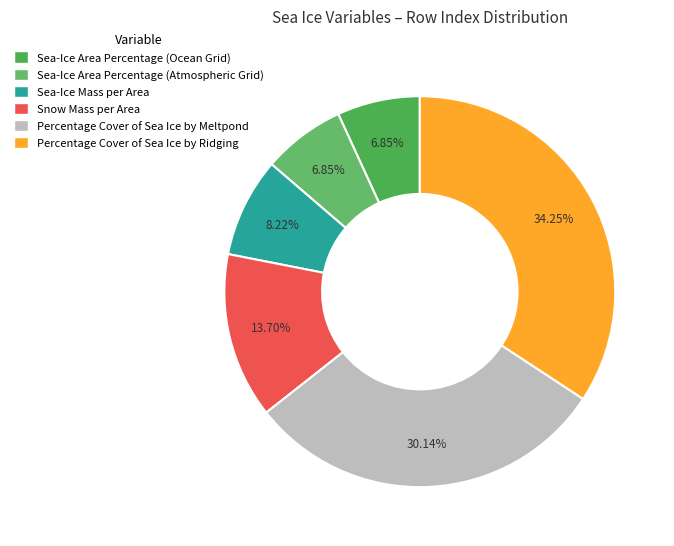

Rank the categories by value from lowest to highest.

Sea-Ice Area Percentage (Ocean Grid), Sea-Ice Area Percentage (Atmospheric Grid), Sea-Ice Mass per Area, Snow Mass per Area, Percentage Cover of Sea Ice by Meltpond, Percentage Cover of Sea Ice by Ridging